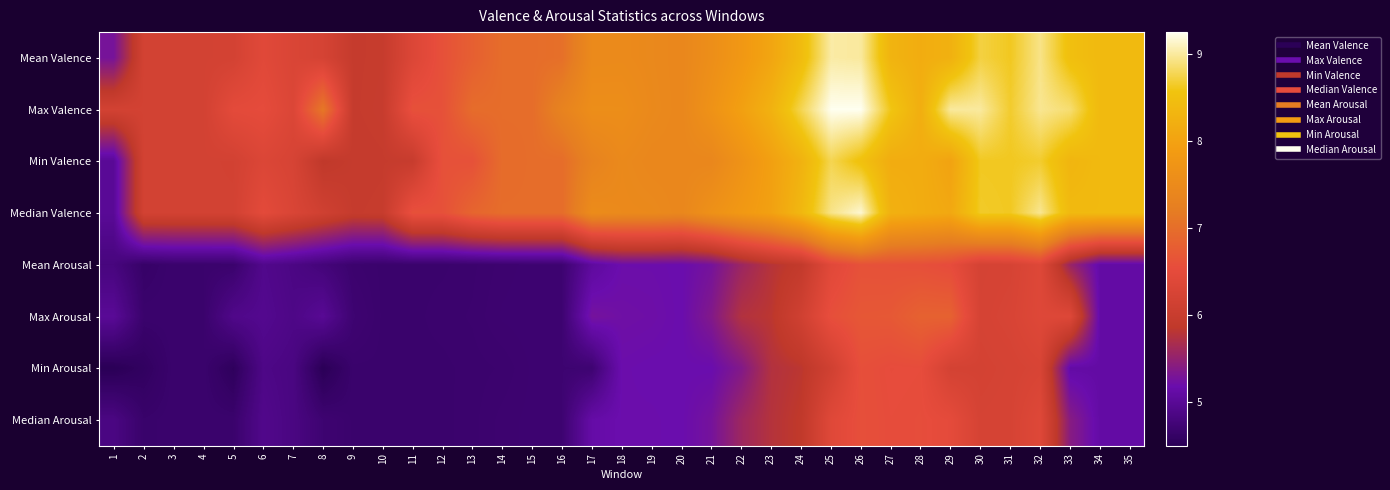

How many distinct data groups are displayed?

8